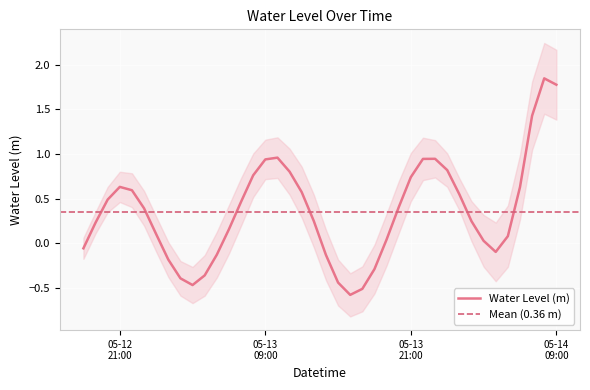

How many negative values are there?

12